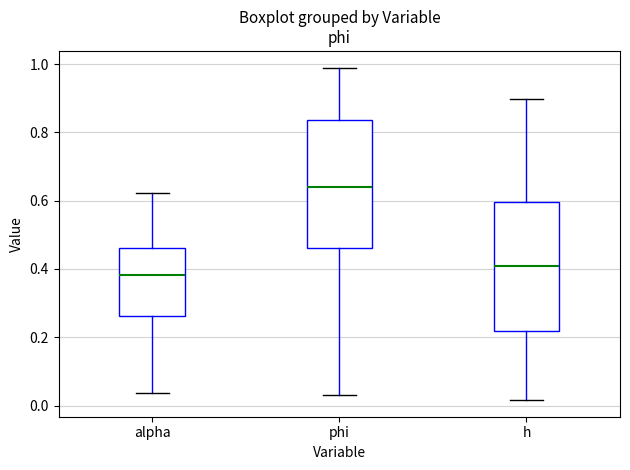

Where is the upper edge of the box for phi on the y-axis? The values are not printed on the chart, so give them approximately, as read against the axis.

0.84